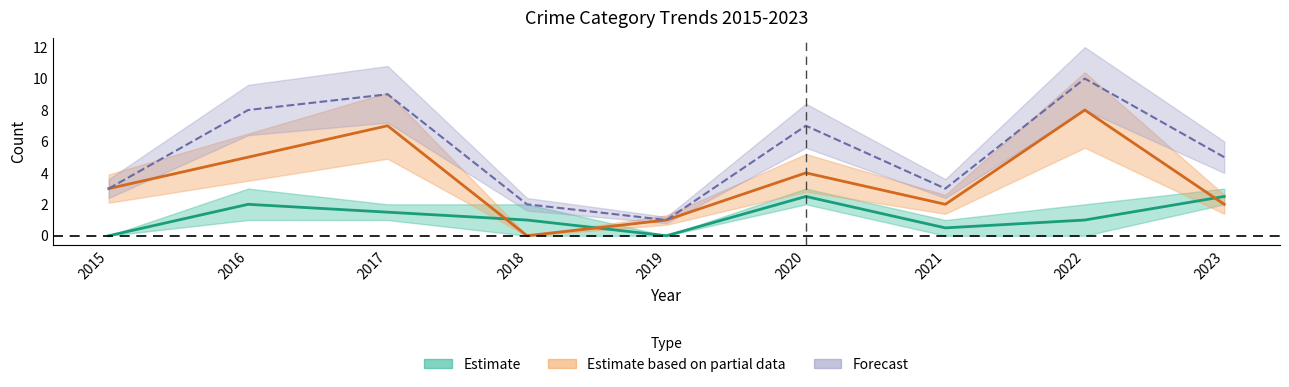

Which series has the largest total across all categories?

Total